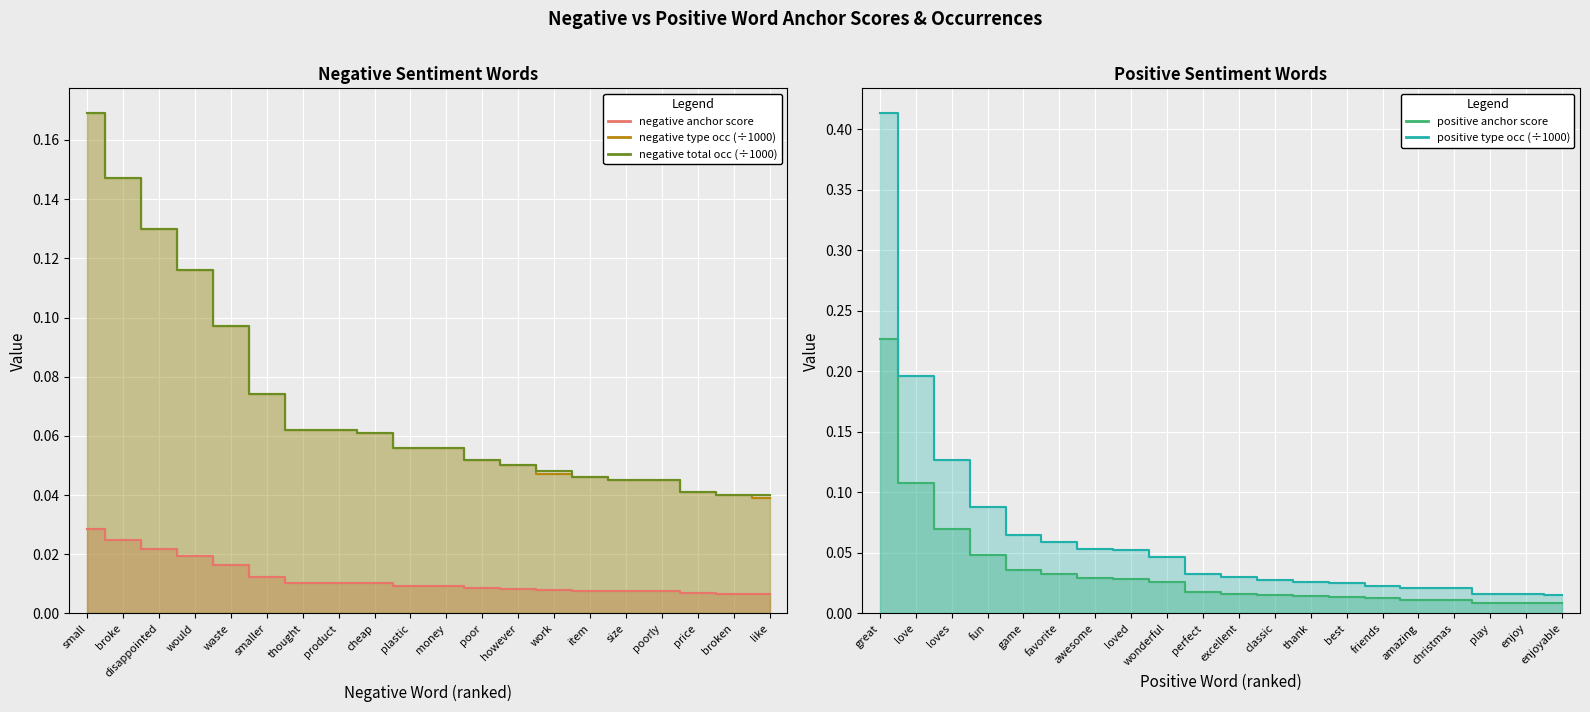

True or false: negative type occ and negative total occ cross at least once.

False